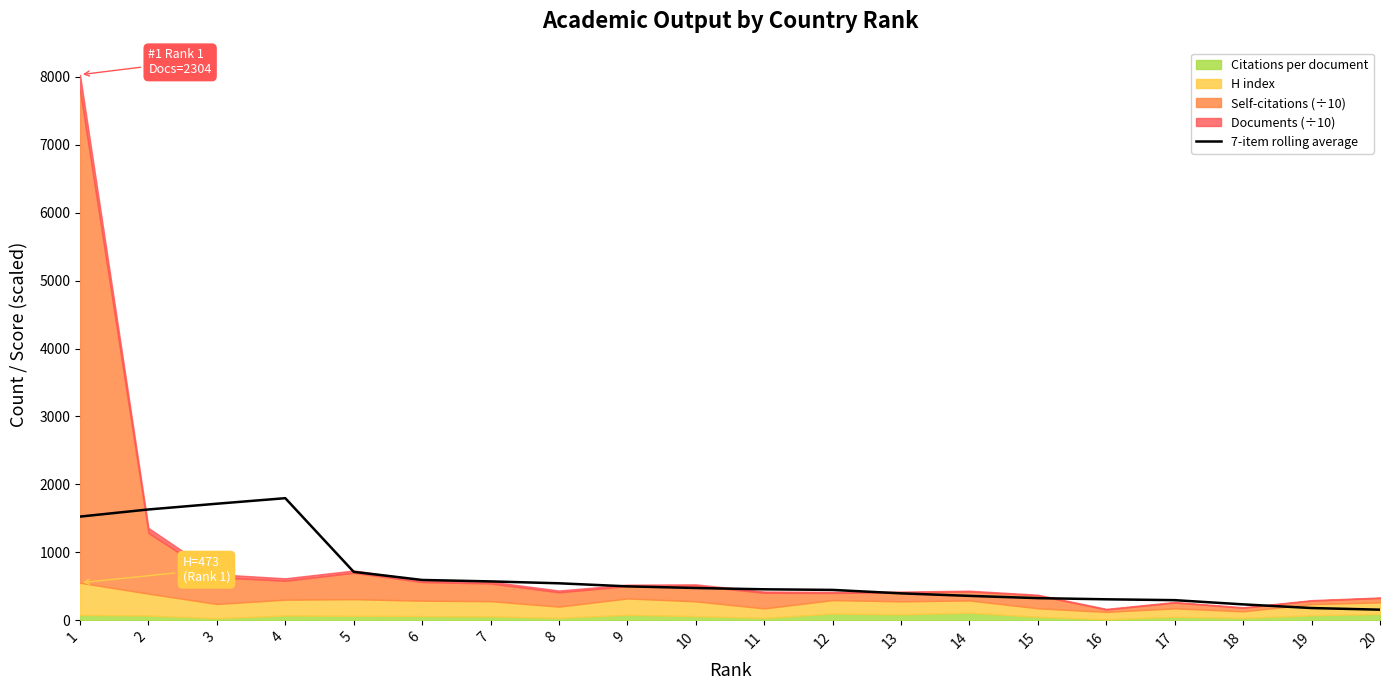

Reading left to right, transcribe all the data shown in this chart.

1=1526.7	2=1631.4	3=1716.1	4=1797.5	5=713.1	6=593.8	7=572.6	8=544.8	9=499.7	10=475.5	11=456.4	12=447.5	13=396.6	14=359.6	15=326.4	16=309.1	17=296.7	18=234.4	19=180.6	20=156.5